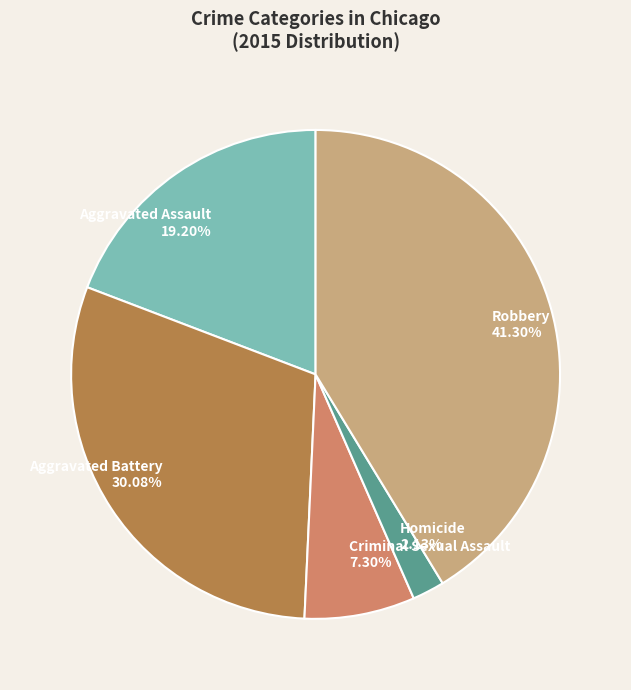

Count the number of slices in the pie.

5